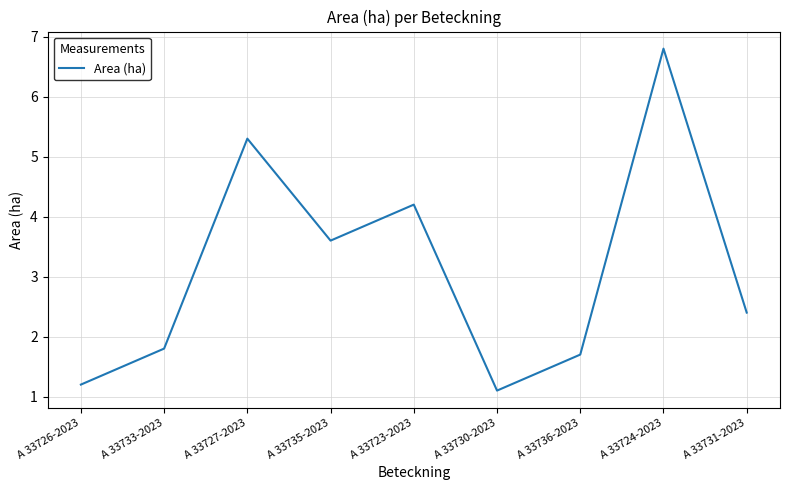

Reading left to right, extract all data points from this chart.

A 33726-2023=1.2	A 33733-2023=1.8	A 33727-2023=5.3	A 33735-2023=3.6	A 33723-2023=4.2	A 33730-2023=1.1	A 33736-2023=1.7	A 33724-2023=6.8	A 33731-2023=2.4